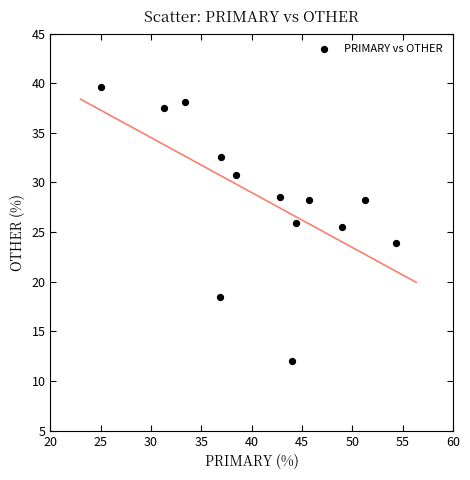

What is the range of X values (max minus min)?

29.3